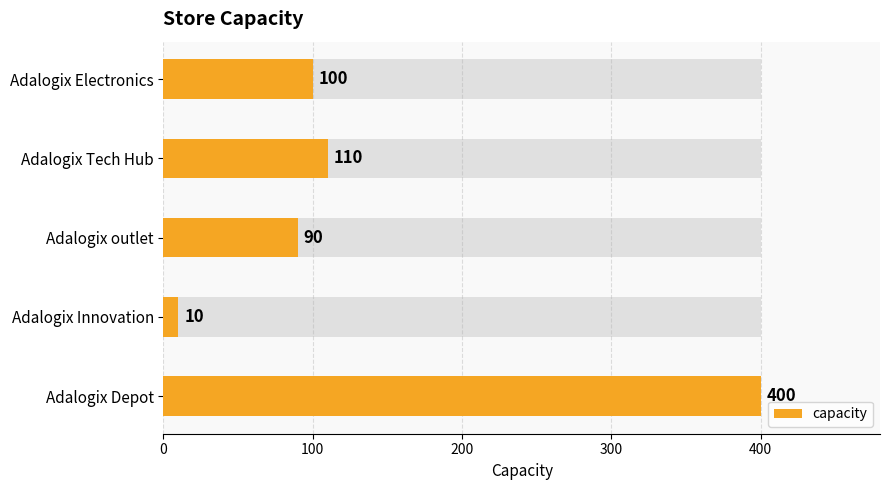

Reading right to left, extract all data points from this chart.

400	10	90	110	100